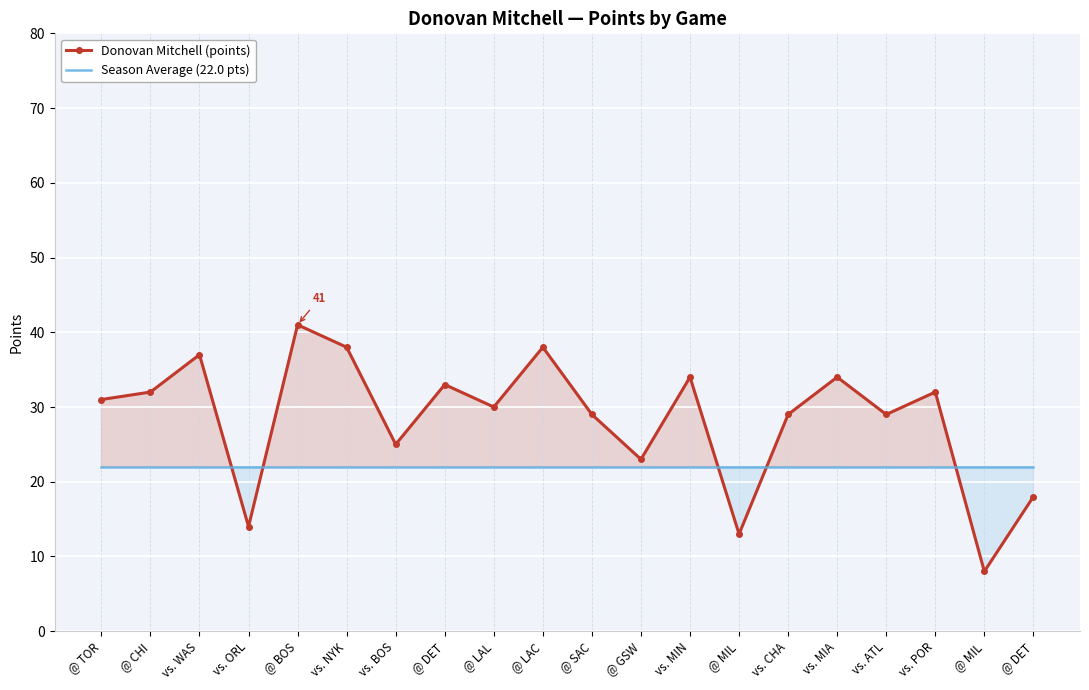

At which label does Season Average (22.0 pts) reach its peak?

@ TOR